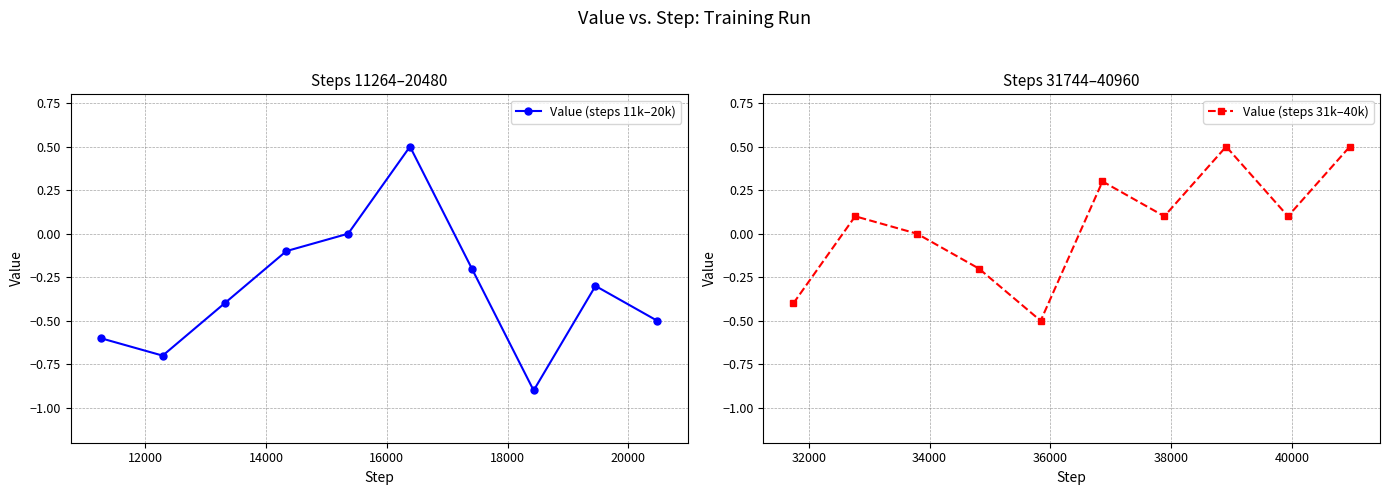

How many values in the Value (steps 11k–20k) series are below 0?

8